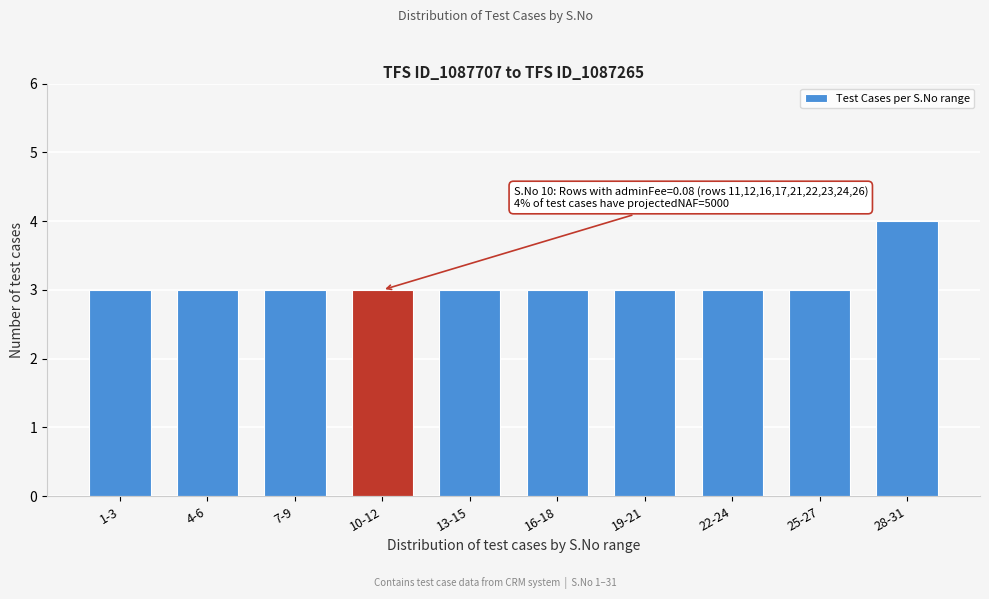

Reading left to right, what are all the values shown in this chart?

1-3=3	4-6=3	7-9=3	10-12=3	13-15=3	16-18=3	19-21=3	22-24=3	25-27=3	28-31=4